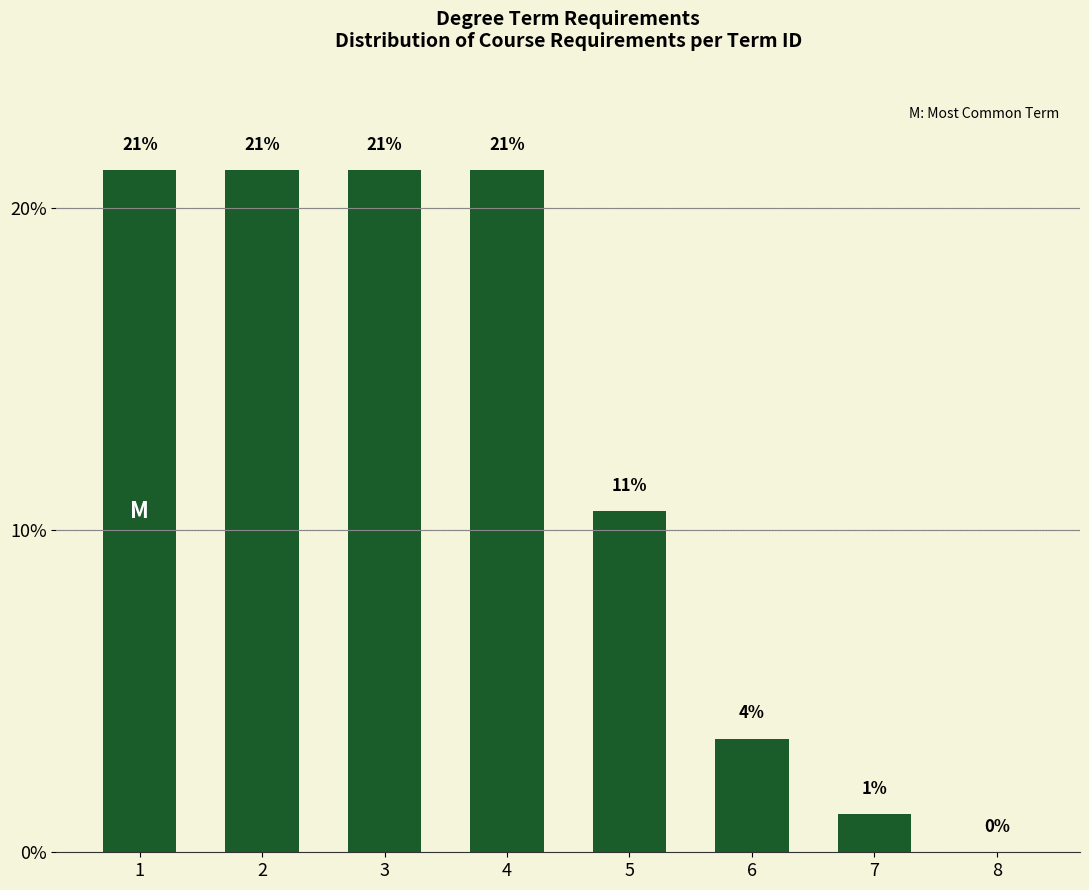

List the labels in order of value, largest first.

1, 2, 3, 4, 5, 6, 7, 8